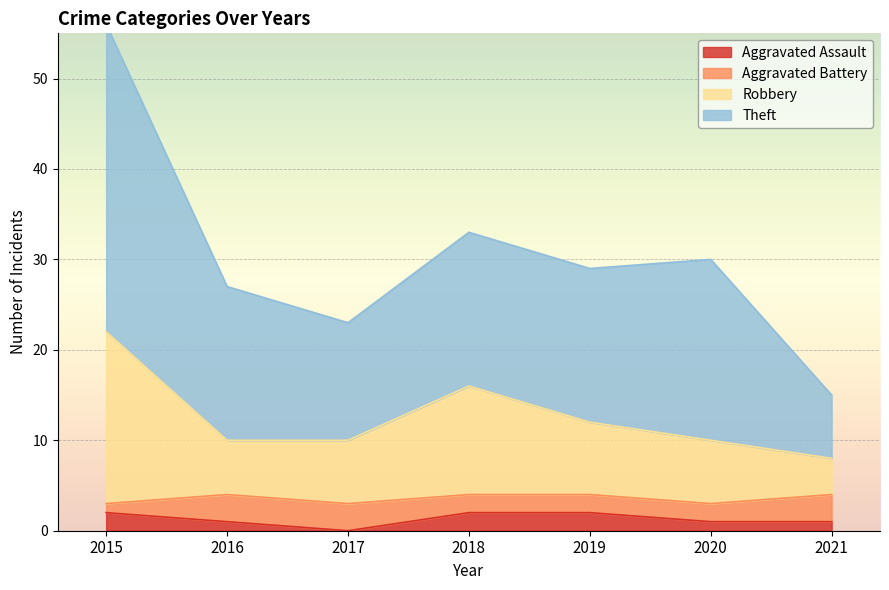

What is the average value of the Aggravated Assault series?

1